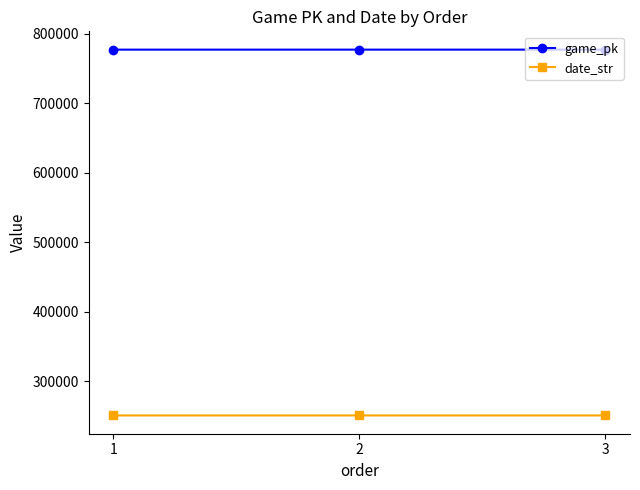

Read the game_pk value at 3.

776840